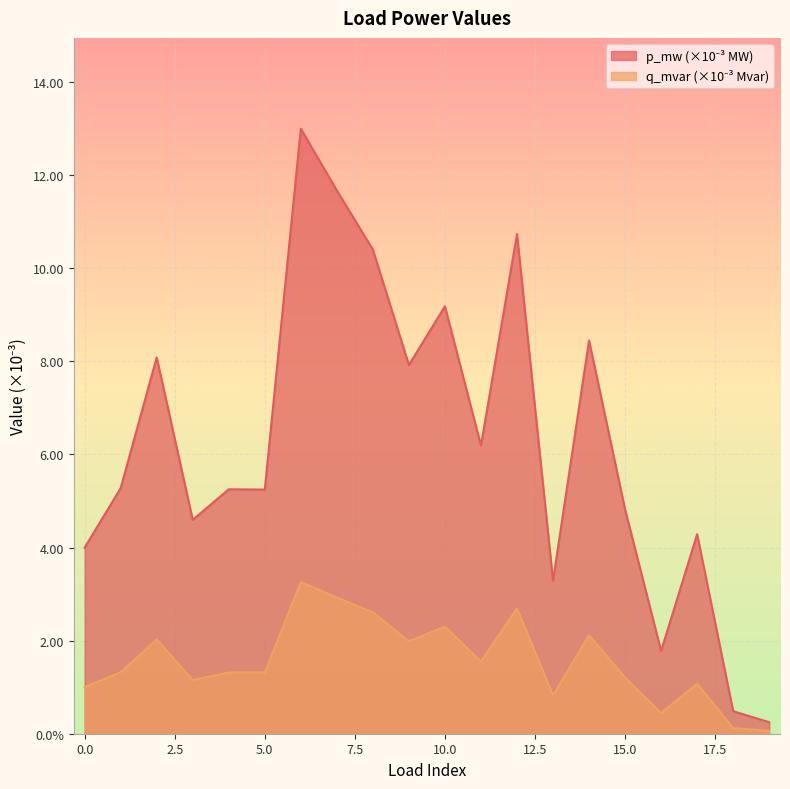

At which category is the sum across all series the highest?

6